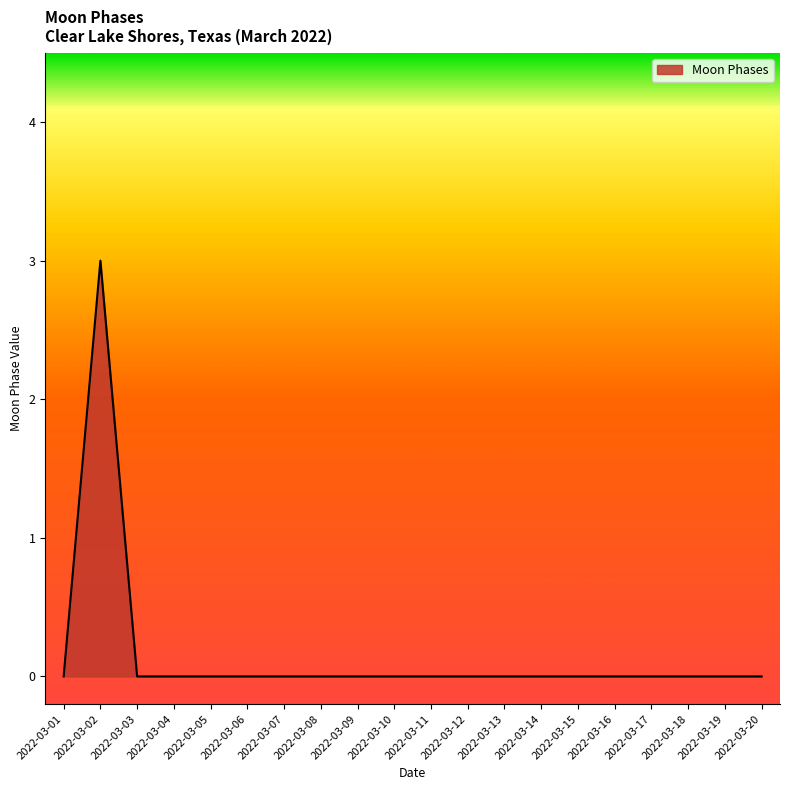

The chart shows a value of -1 at 2022-03-04. True or false?

False